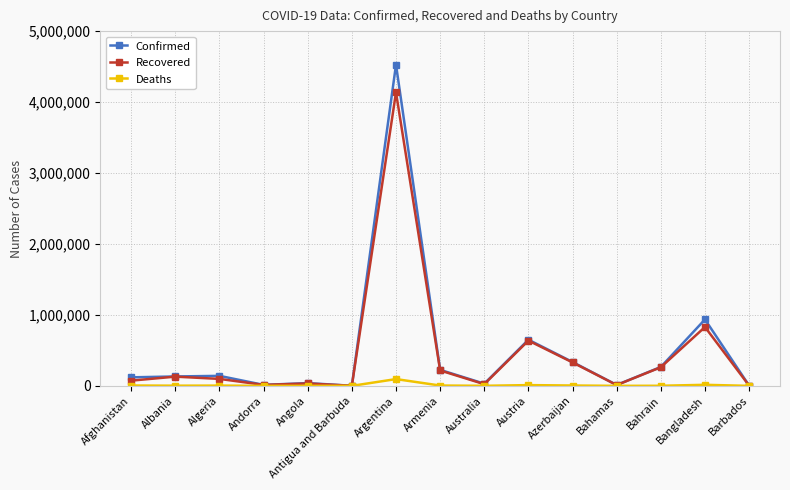

How many data points does each series have?

15